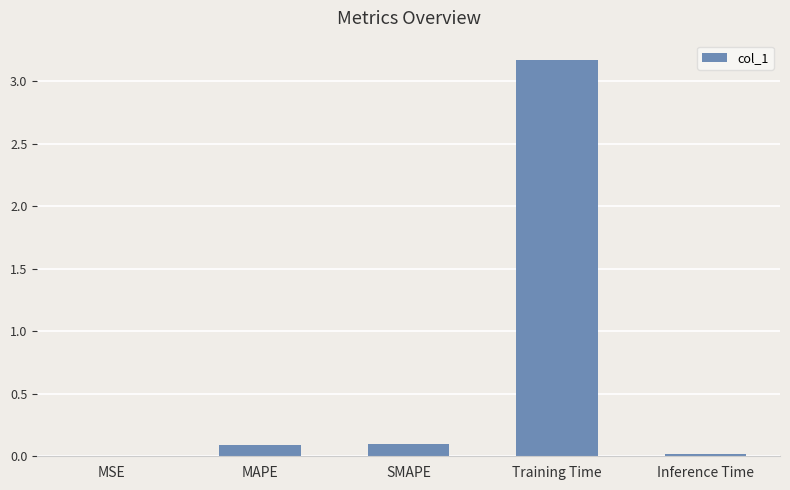

Which has a higher value, MAPE or MSE?

MAPE